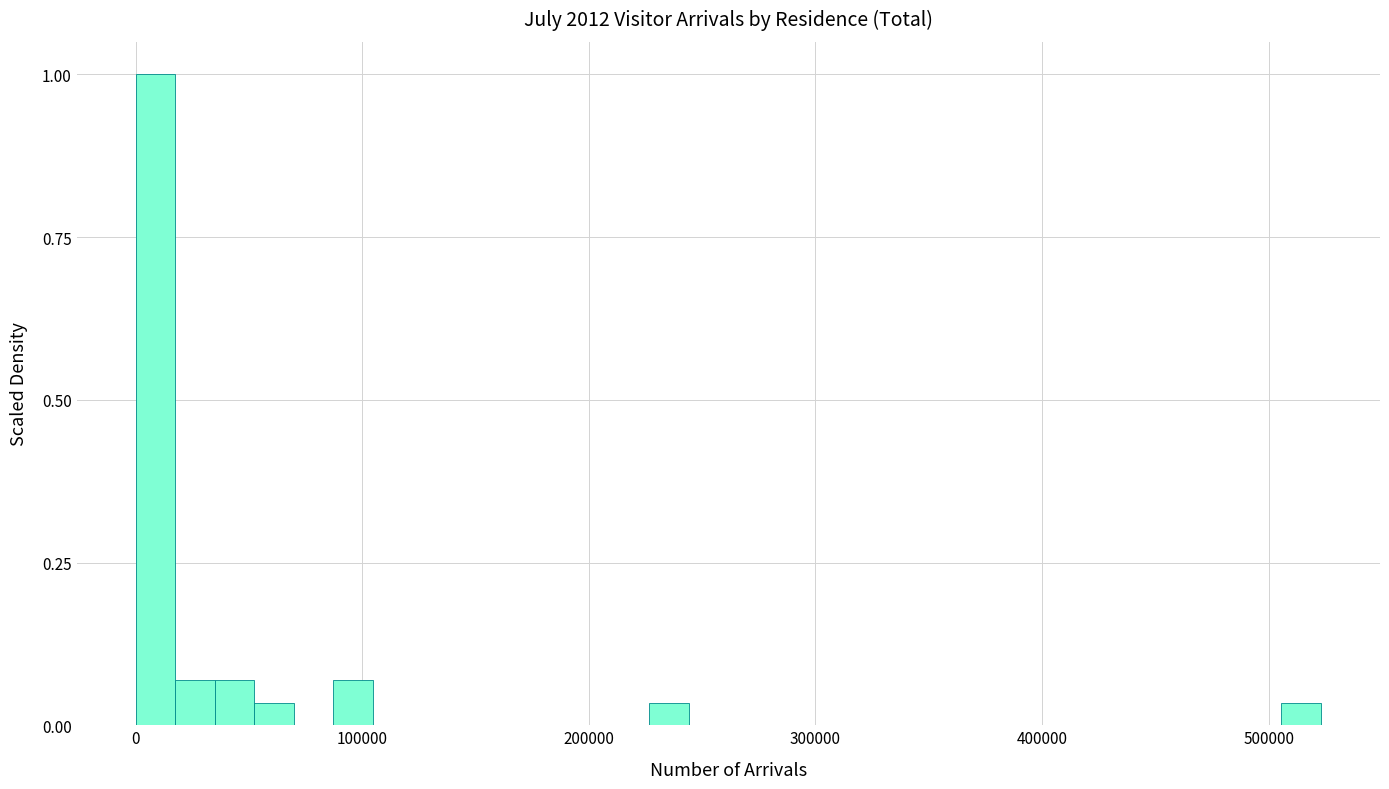

Read against the x-axis, roughly where is the centre of the tallest bar?

10000